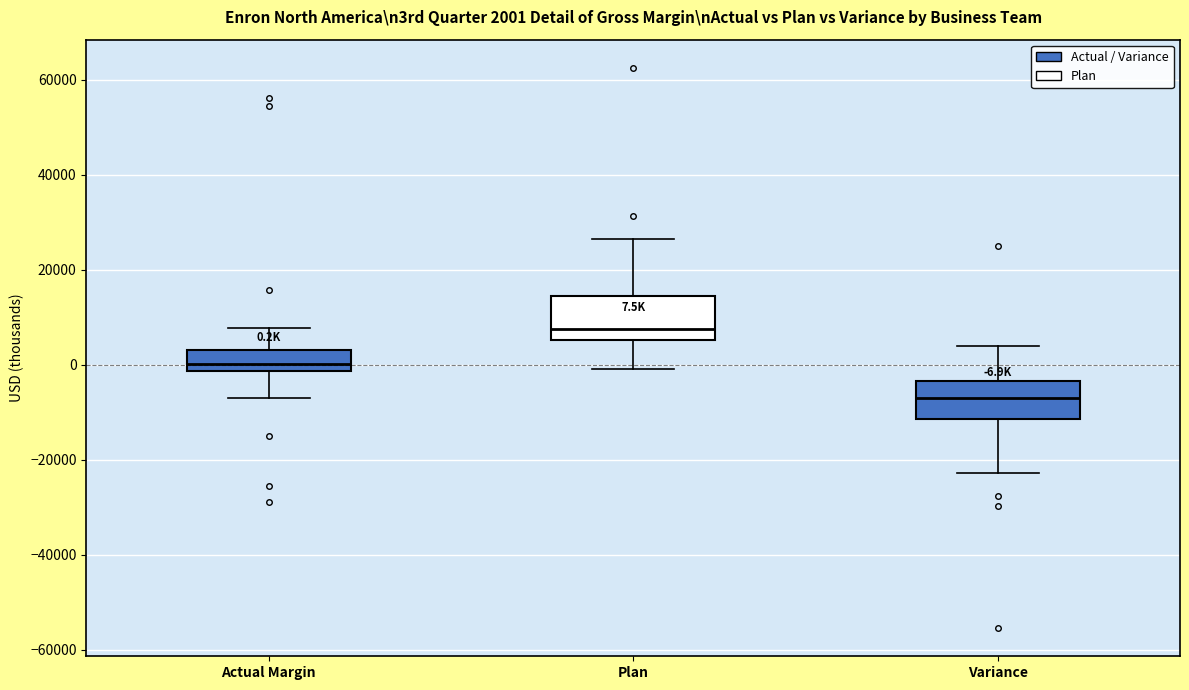

Which box has the highest median line?

Plan